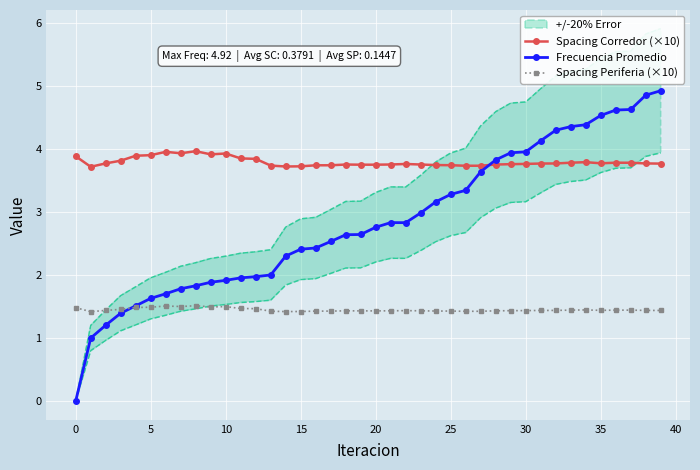

Between 29 and 33, which series saw the biggest shift?

Frecuencia Promedio